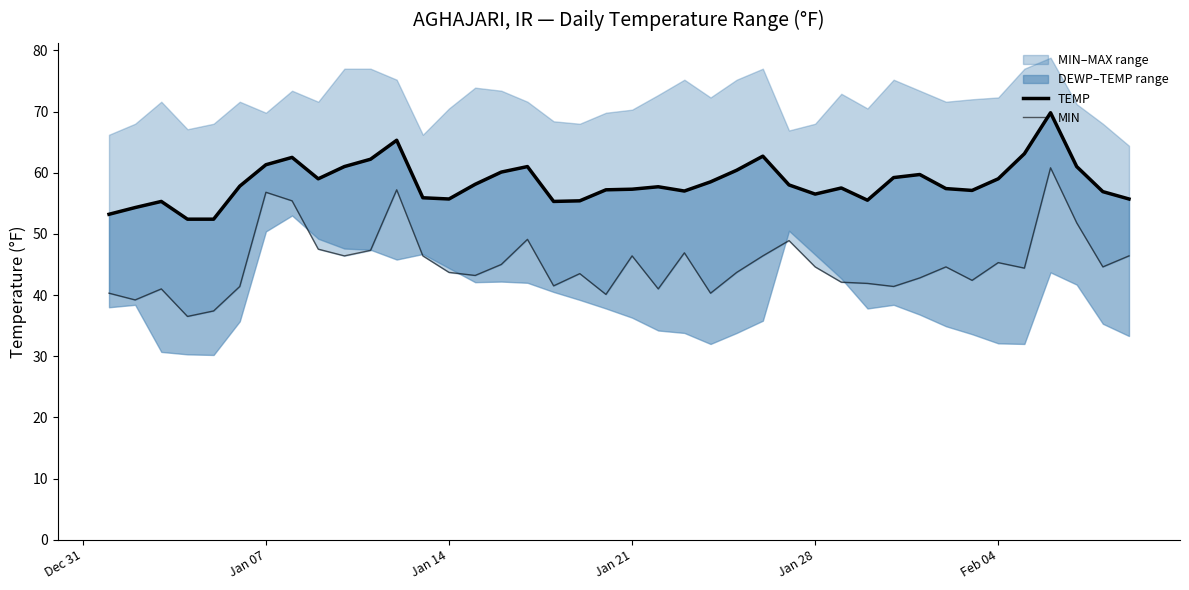

Reading left to right, list all the values displayed in this chart.

TEMP: 53.2	54.3	55.3	52.4	52.4	57.8	61.3	62.5	59.0	61.0	62.2	65.3	55.9	55.7	58.1	60.1	61.0	55.3	55.4	57.2	57.3	57.7	57.0	58.5	60.4	62.7	58.0	56.5	57.5	55.5	59.2	59.7	57.4	57.1	59.0	63.1	69.8	61.0	56.9	55.7
MIN: 40.3	39.2	41.0	36.5	37.4	41.4	56.8	55.4	47.5	46.4	47.3	57.2	46.4	43.7	43.2	45.0	49.1	41.5	43.5	40.1	46.4	41.0	46.9	40.3	43.7	46.4	48.9	44.6	42.1	41.9	41.4	42.8	44.6	42.4	45.3	44.4	60.8	51.8	44.6	46.4